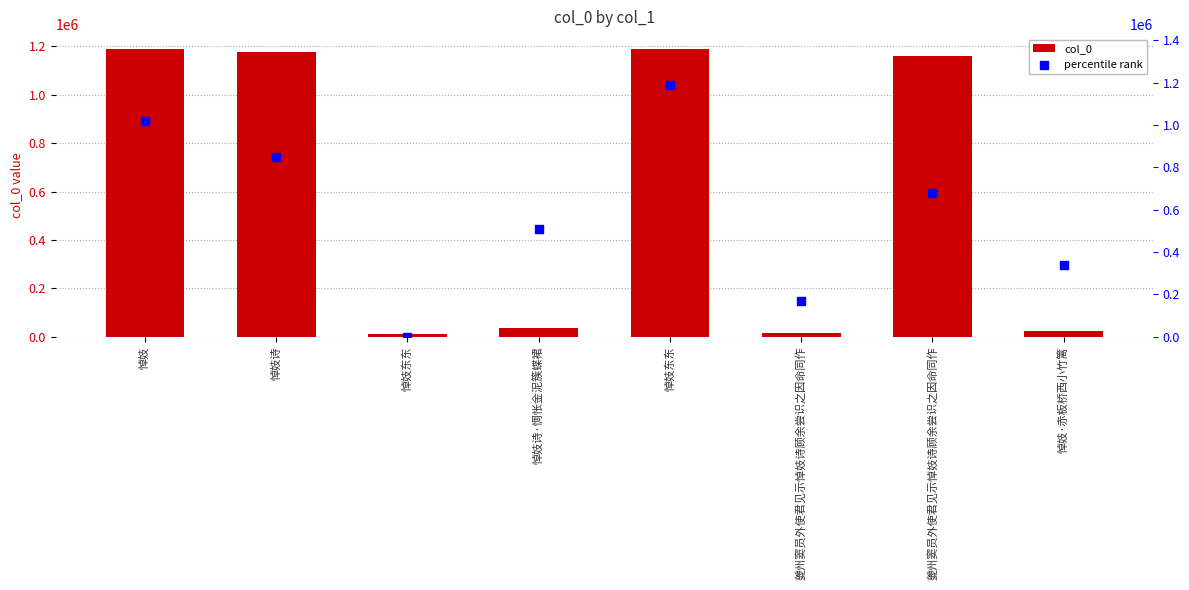

What is the total value across all series at 悼妓诗·惆怅金泥簇蝶裙?

546572.3